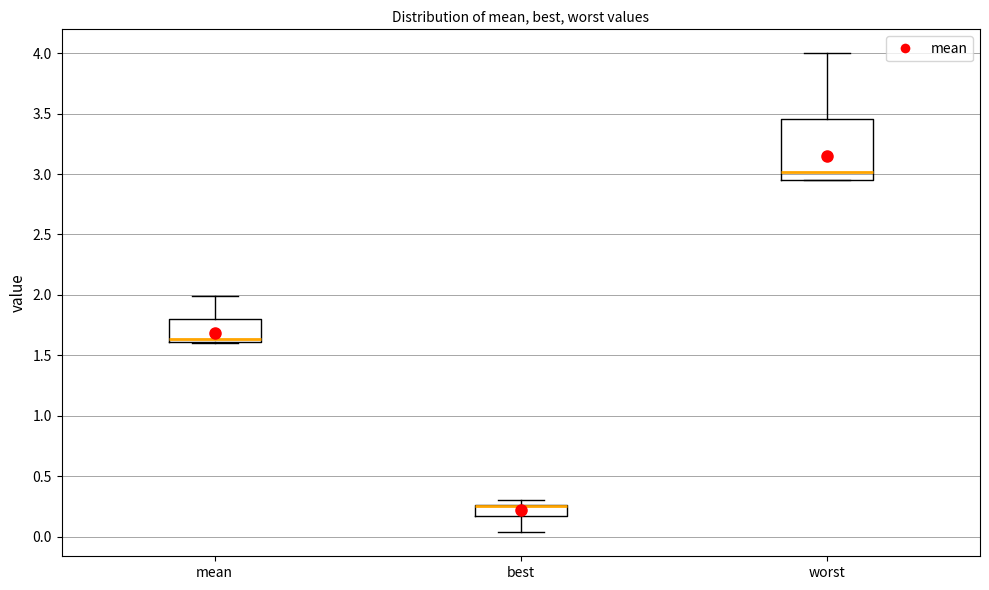

Reading left to right, read every box against the y-axis: the position of its median line, the range the box covers, and the ends of its whiskers. The values are not printed on the chart, so give them approximately, as read against the axis.

mean: median 1.65, box 1.60 to 1.80, whiskers 1.60 to 2.00
best: median 0.25 (drawn on the box's upper edge), box 0.15 to 0.25, whiskers 0.05 to 0.30
worst: median 3.00, box 2.95 to 3.45, whiskers 2.95 to 4.00